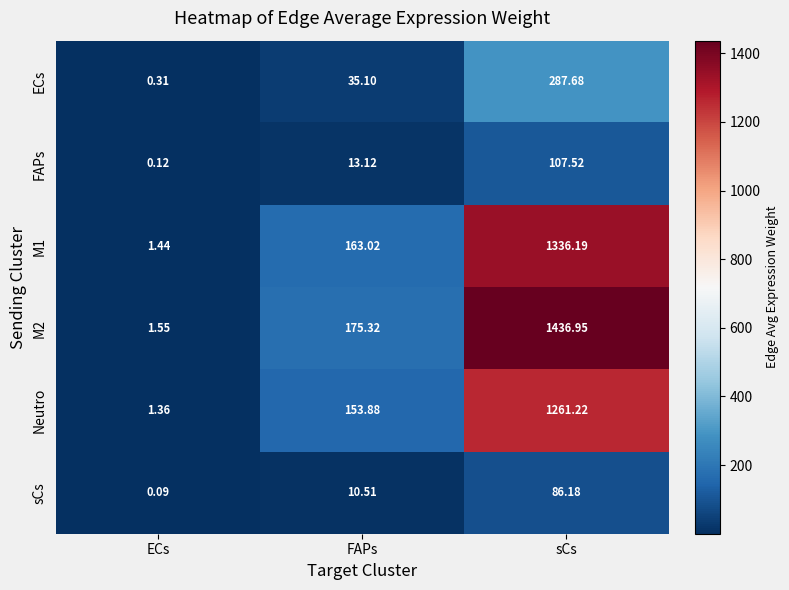

Which category has the highest value in the Neutro series?

sCs